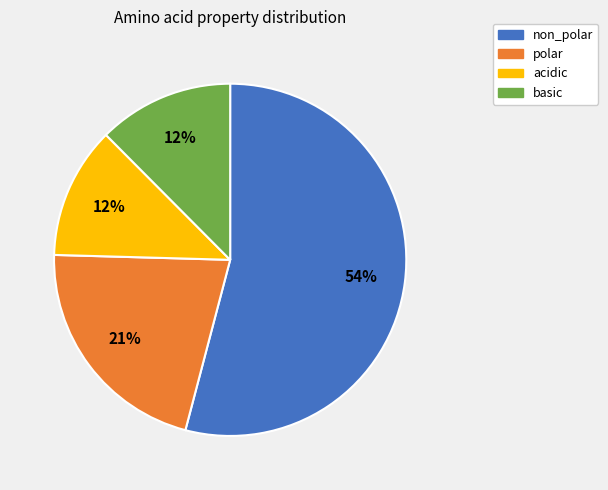

Is there a majority slice in this chart?

Yes